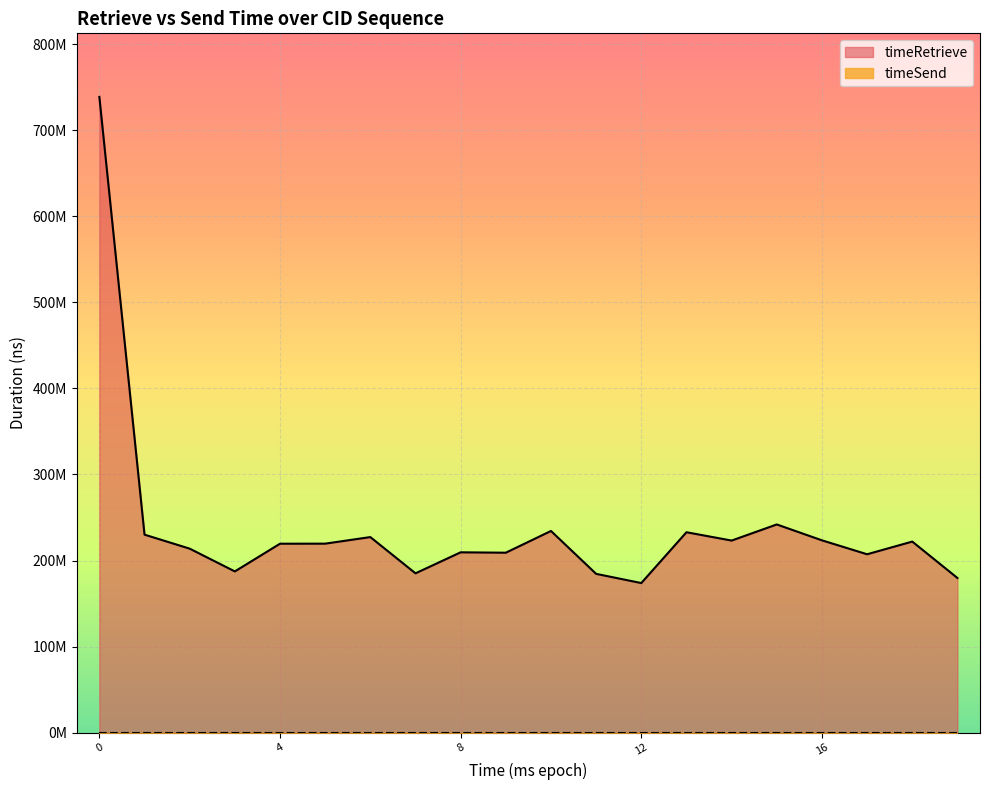

What is the value of the 5th point from the left?

219547107